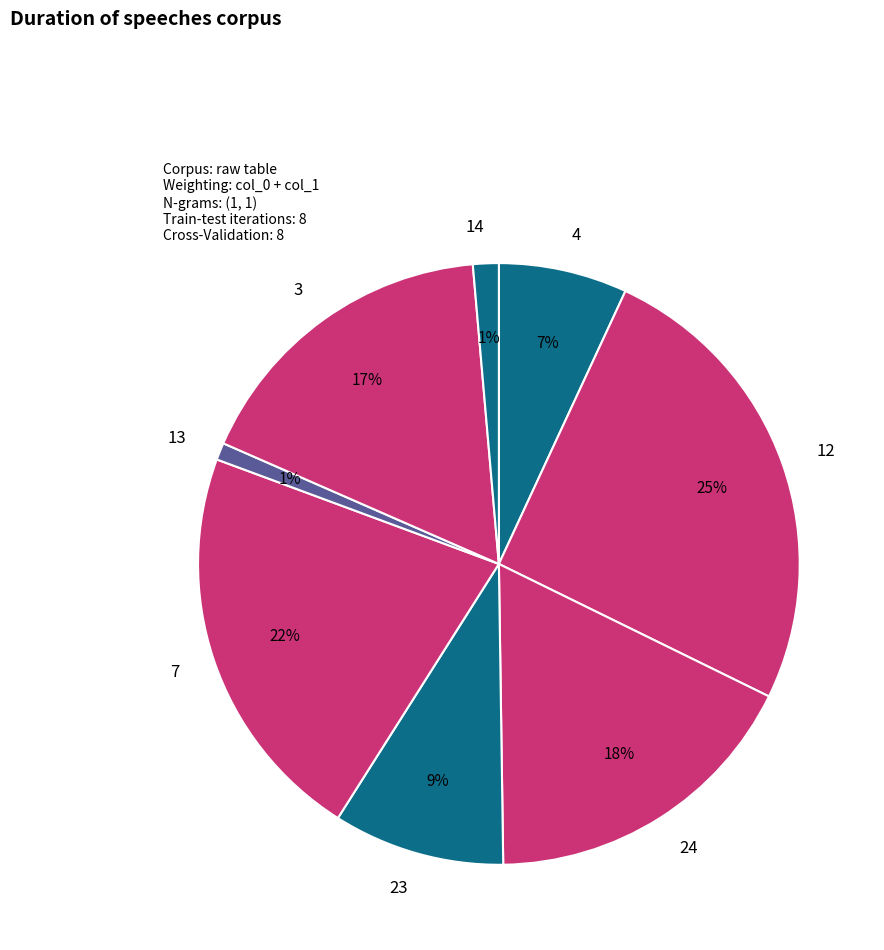

Do 14 and 24 together represent more than half of the pie?

No